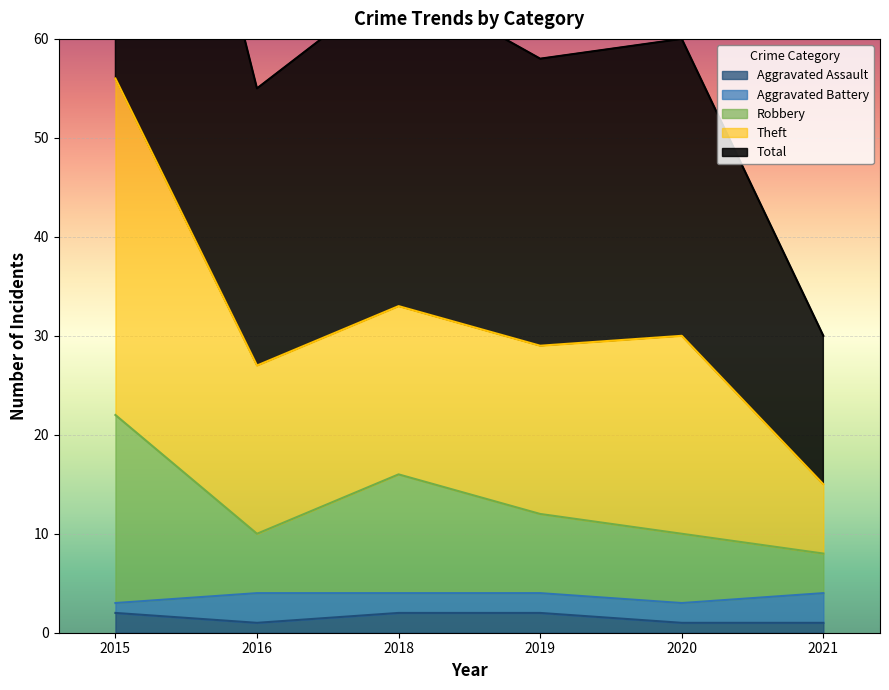

True or false: Robbery and Aggravated Assault cross at least once.

False